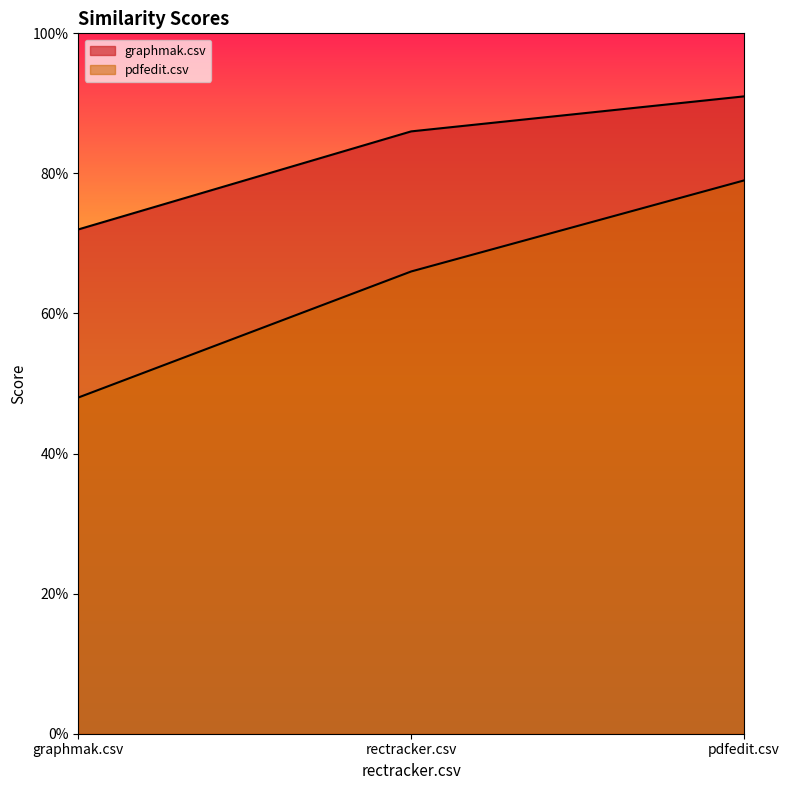

Rank the series at pdfedit.csv from lowest to highest value.

pdfedit.csv, graphmak.csv